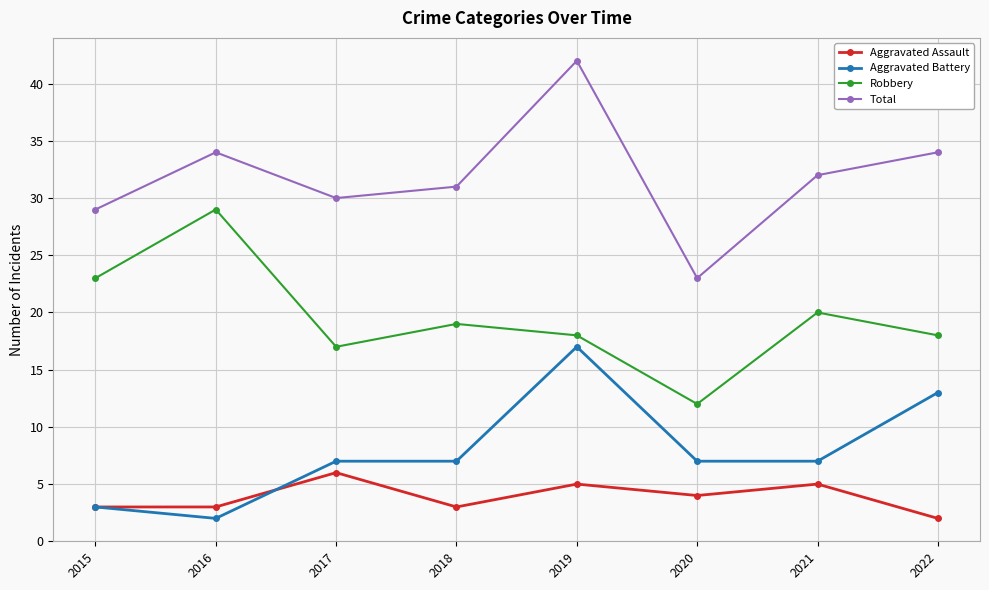

The value of Aggravated Battery at 2017 is 2. True or false?

False